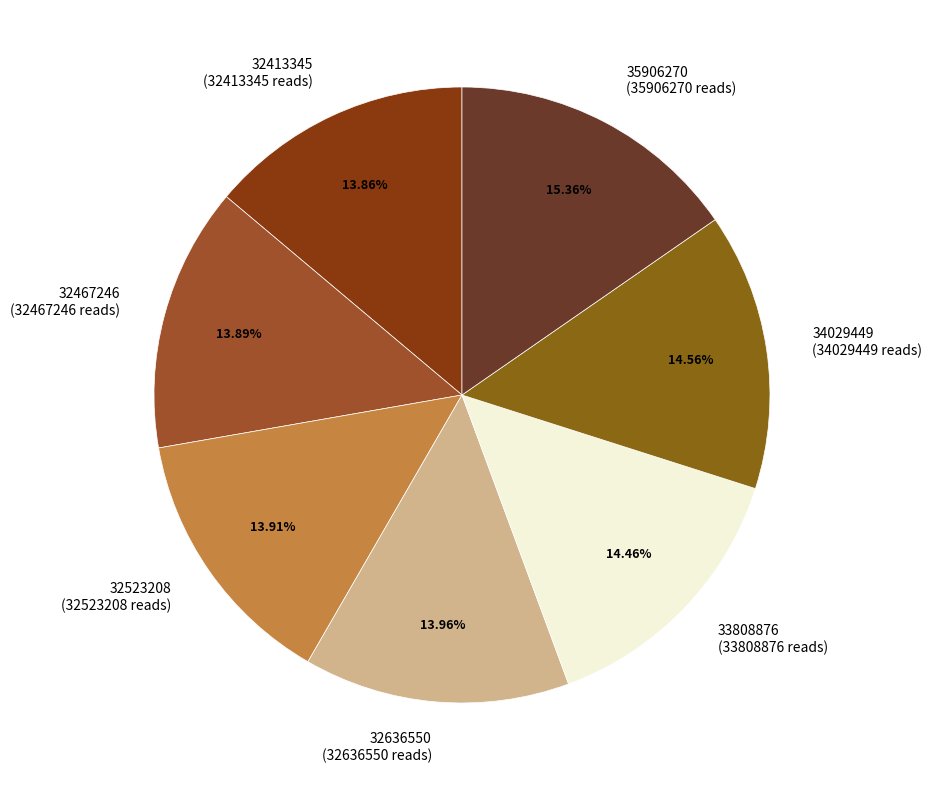

True or false: 32636550 accounts for 2% of the total.

False